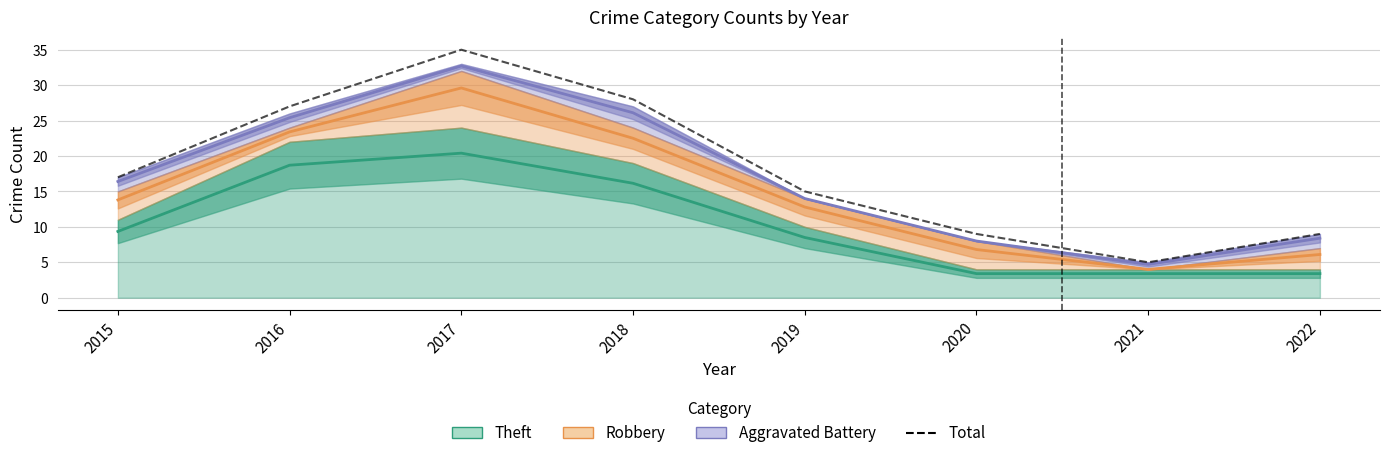

List the labels in order of value, smallest first.

2021, 2020, 2022, 2019, 2015, 2016, 2018, 2017